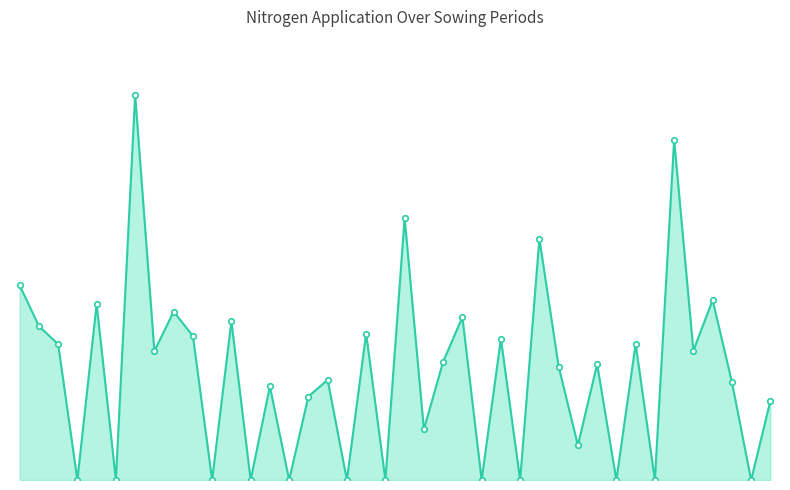

Is this an area chart (filled region under the line)?

Yes